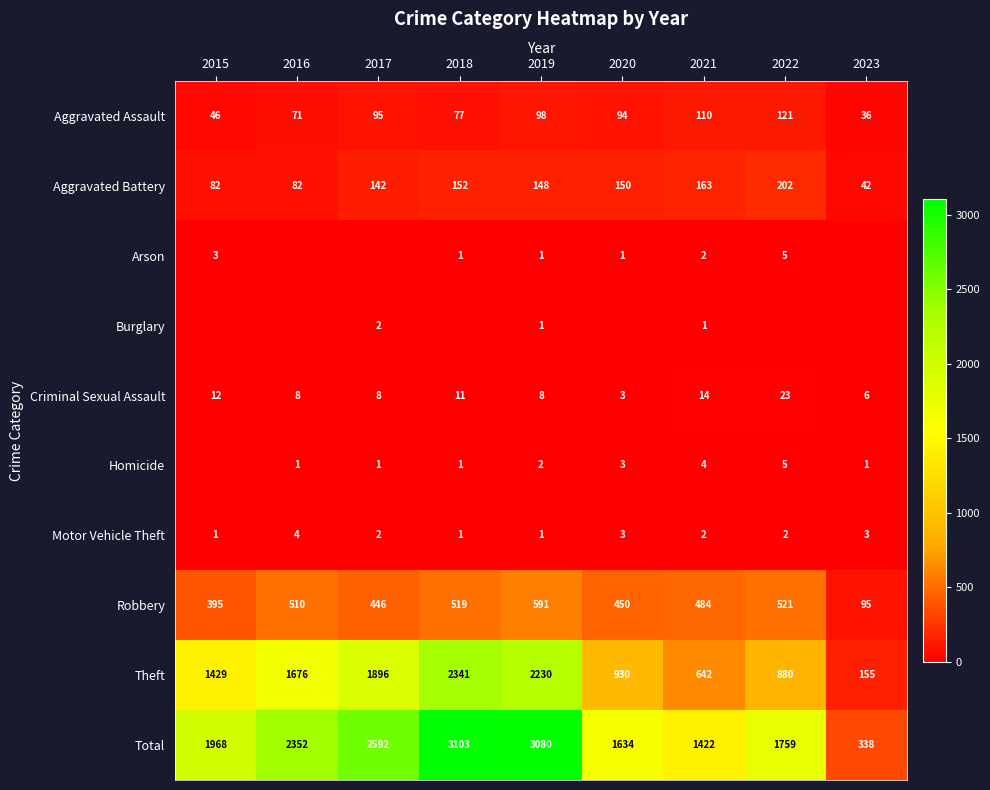

What is the difference between the maximum and minimum values in the Aggravated Battery series?

160